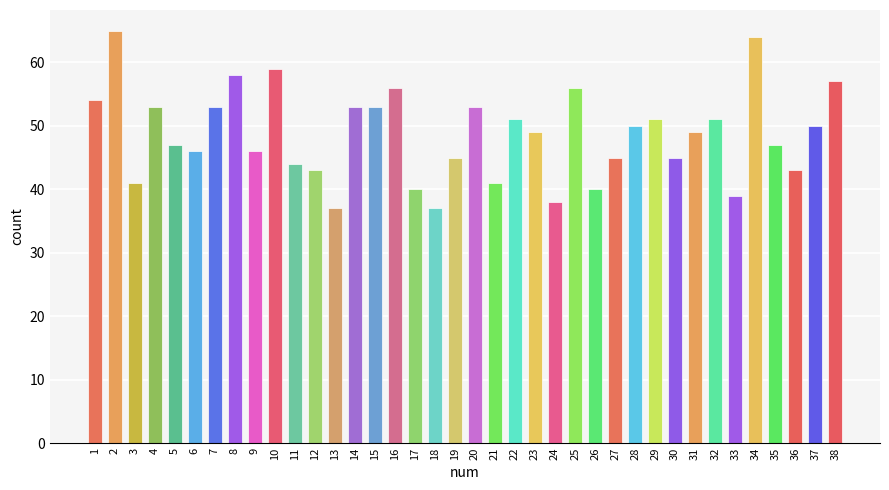

What is the sum of the values at 3 and 1?

95